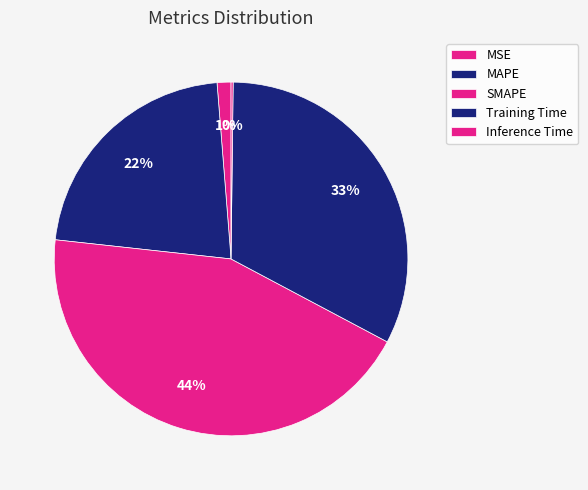

To the nearest percent, what is the average slice percentage?

20%